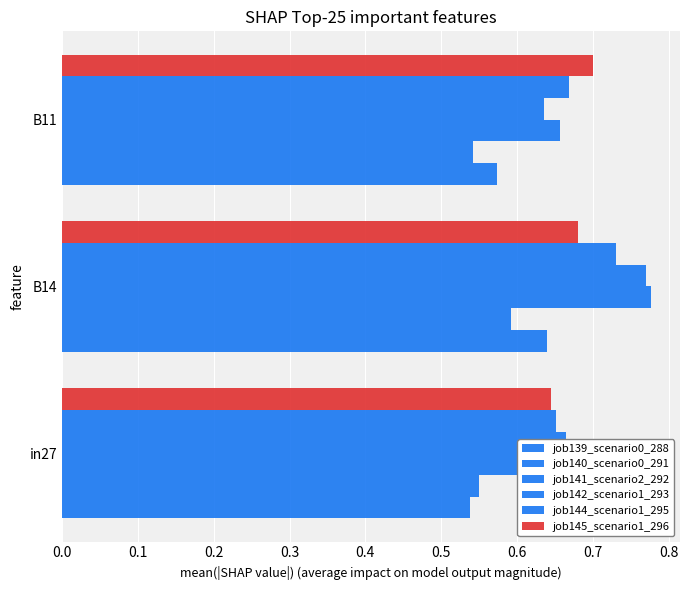

What is the value of the job141_scenario2_292 bar at the 2nd from the left?

0.8